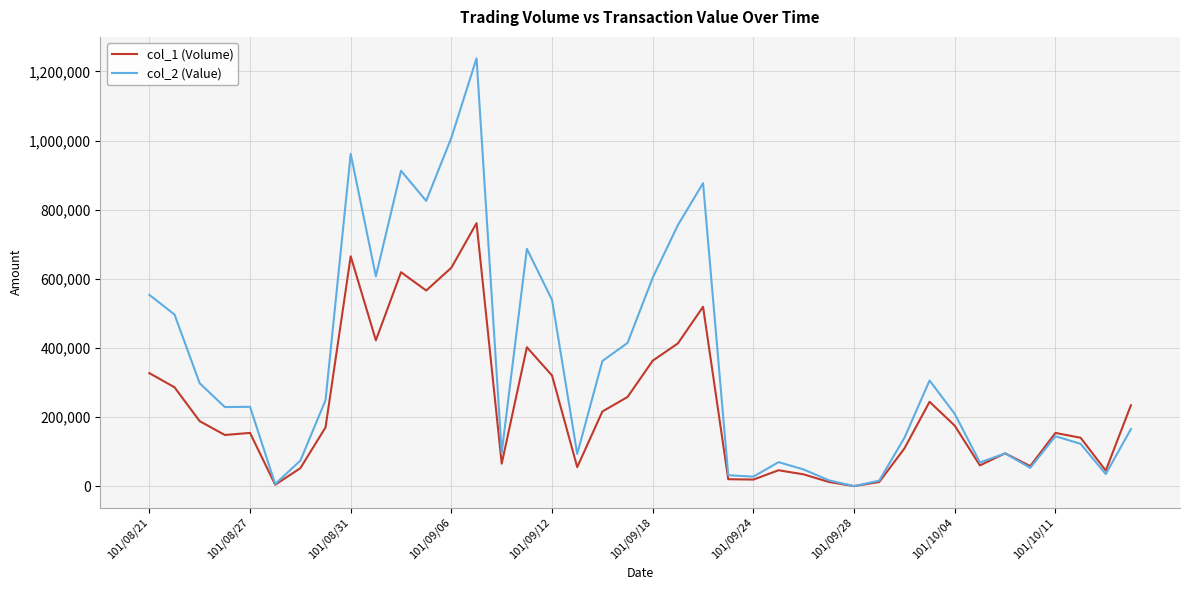

List the series in order of their peak value, lowest first.

col_1 (Volume), col_2 (Value)